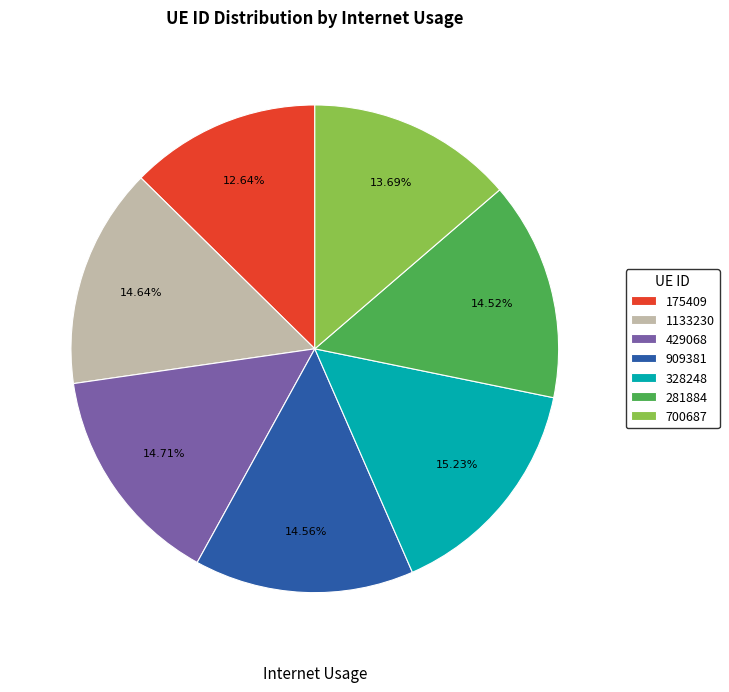

To the nearest percent, what percentage of the pie is 429068?

15%